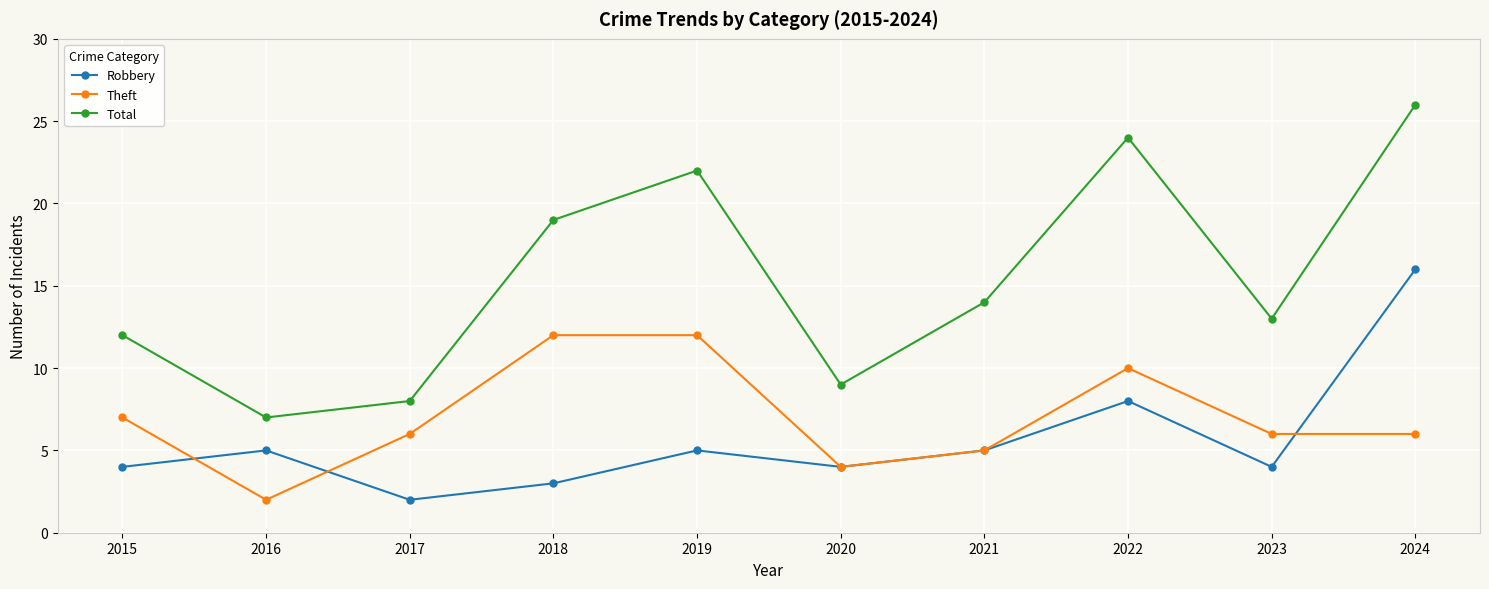

What is the minimum value for Theft?

2